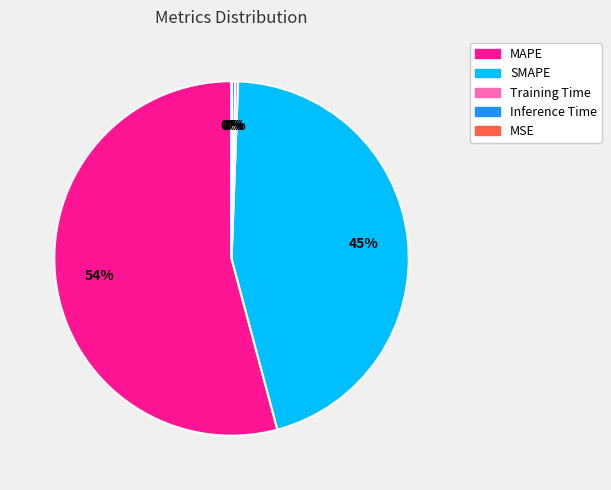

To the nearest percent, what is the average slice percentage?

20%